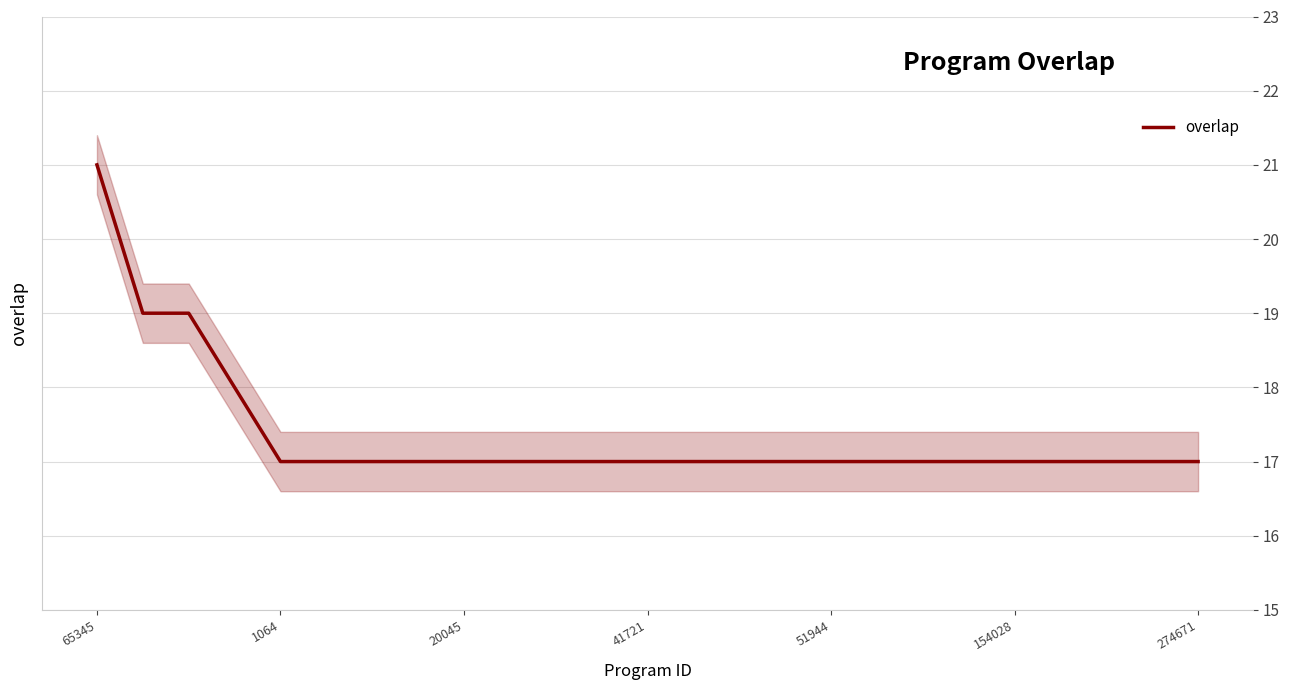

What is the lowest value of the overlap series?

17